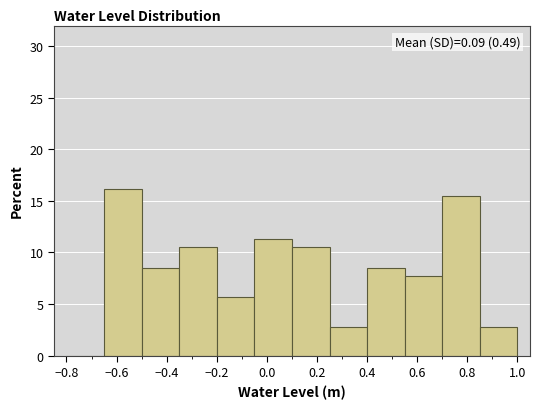

Which range on the x-axis has the tallest bar?

-0.65 to -0.50